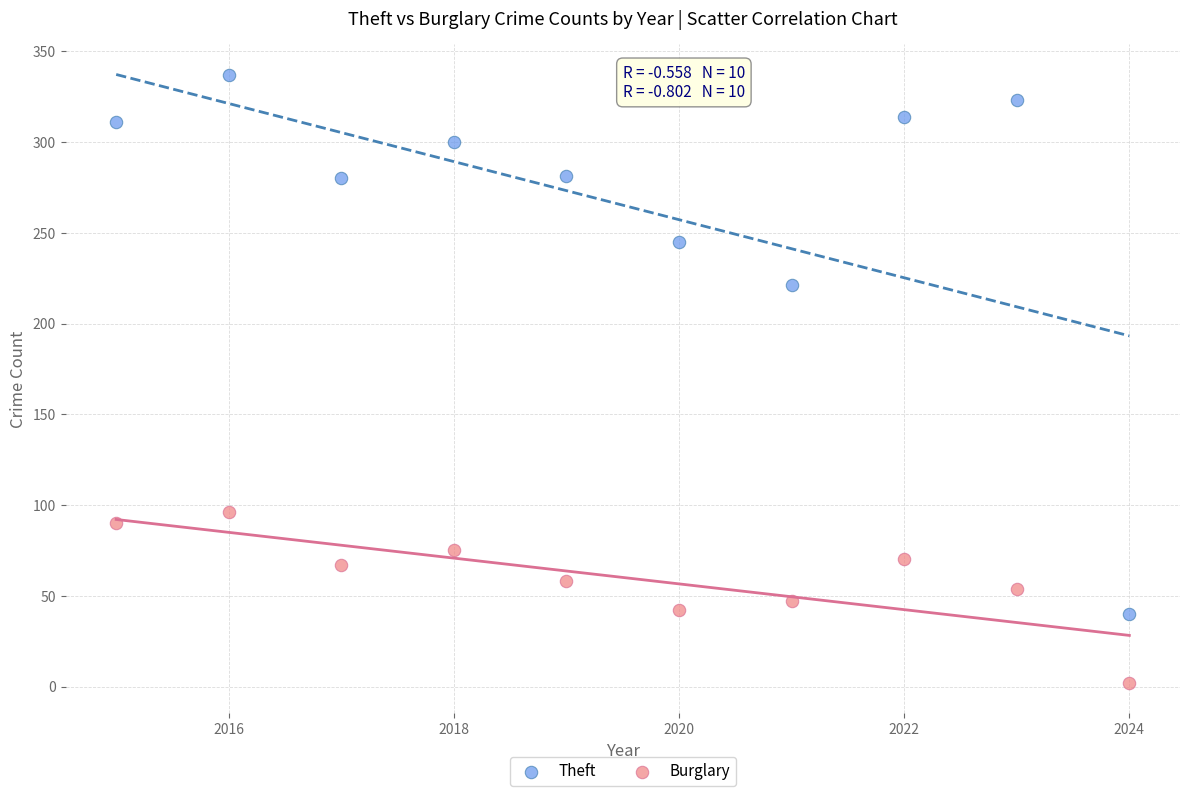

Which series reaches the minimum Y coordinate?

Burglary